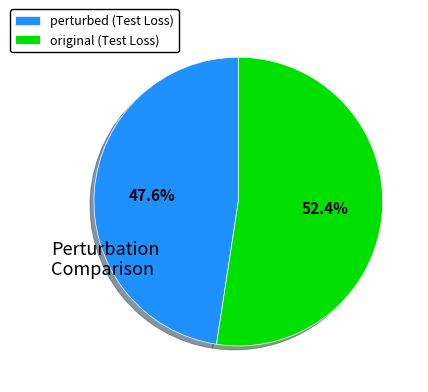

Is it true that original is 61% of the pie?

False